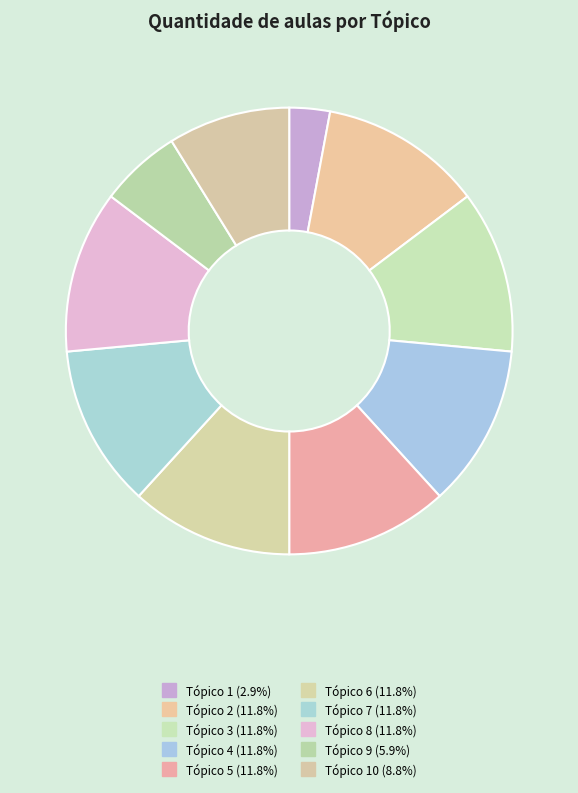

How many segments does this pie chart have?

10